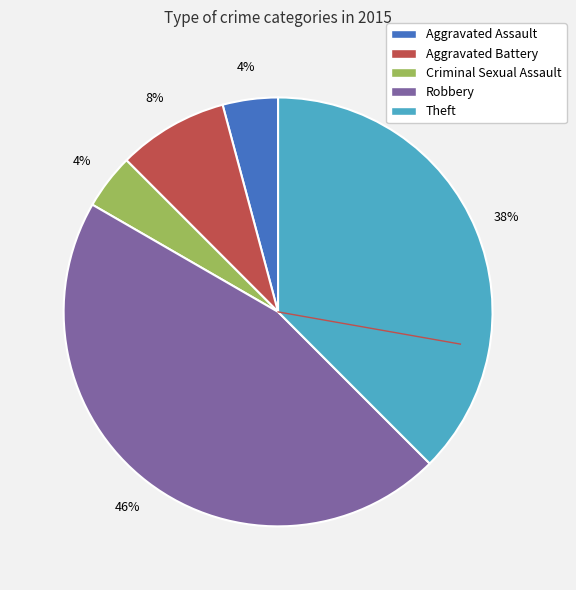

Which category has the biggest portion of the pie?

Robbery